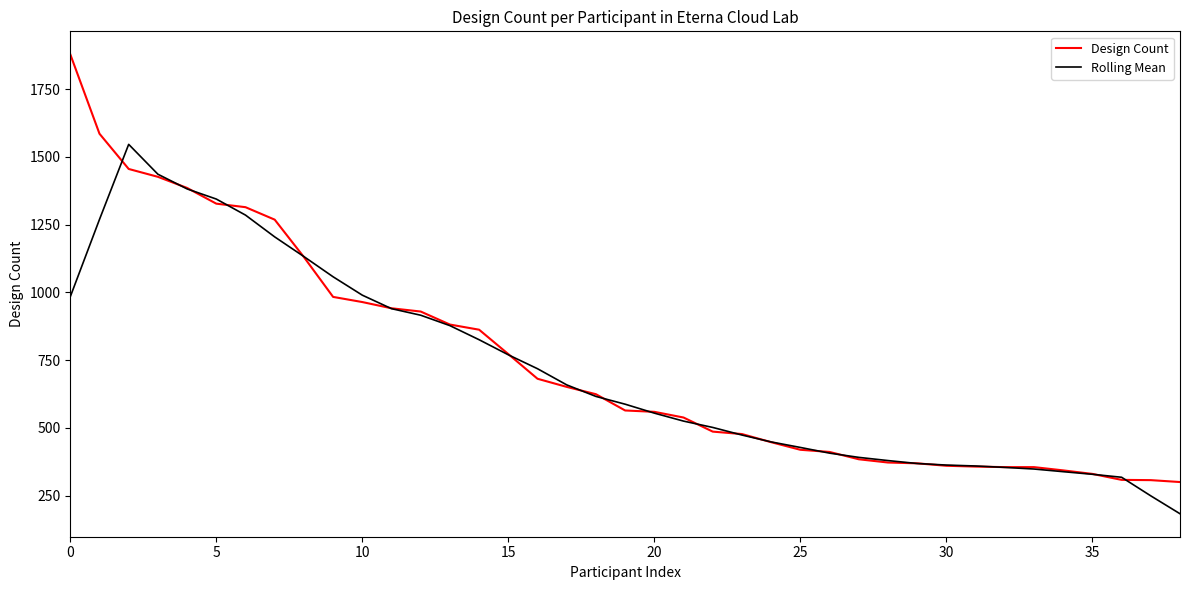

List the series in order of their peak value, highest first.

Design Count, Rolling Mean